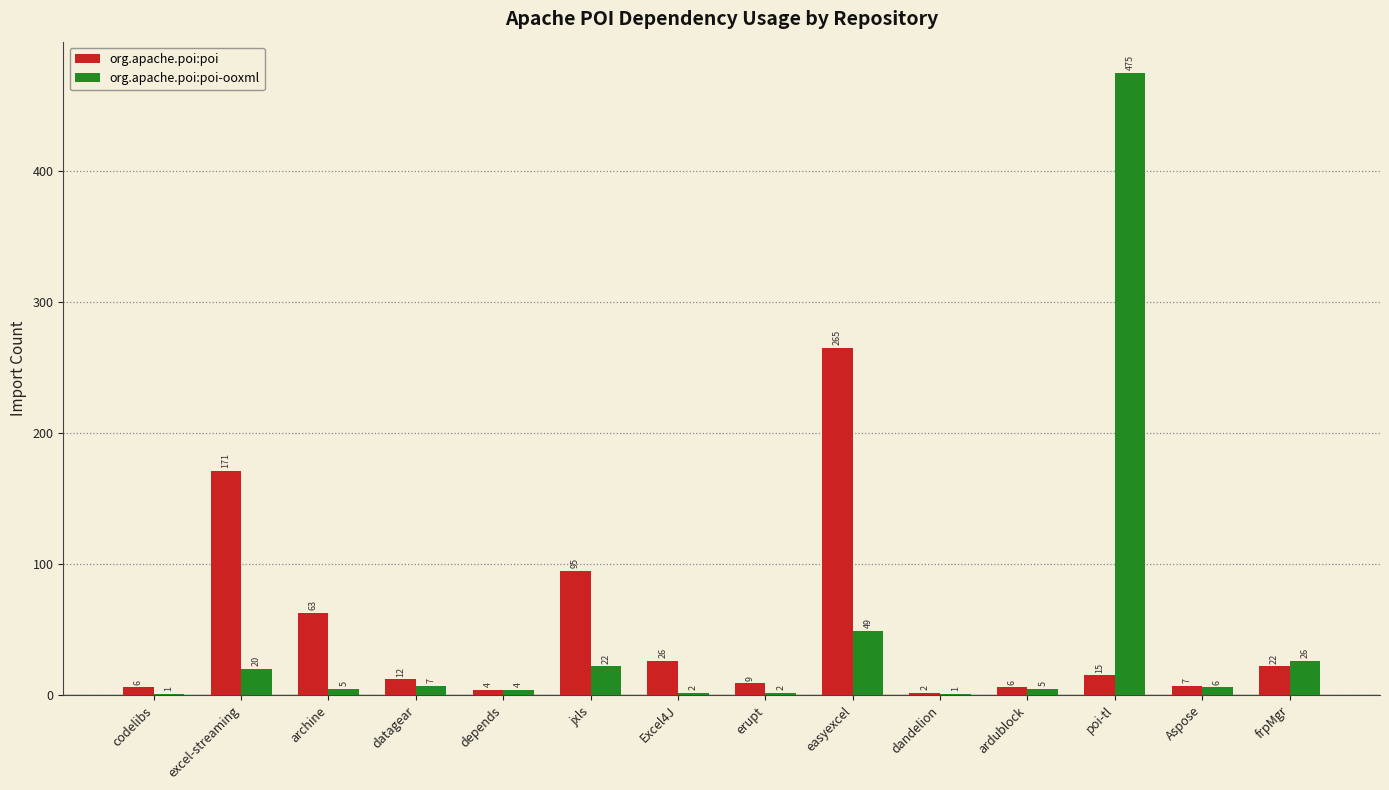

Reading left to right, extract all data points from this chart.

org.apache.poi:poi: 6	171	63	12	4	95	26	9	265	2	6	15	7	22
org.apache.poi:poi-ooxml: 1	20	5	7	4	22	2	2	49	1	5	475	6	26